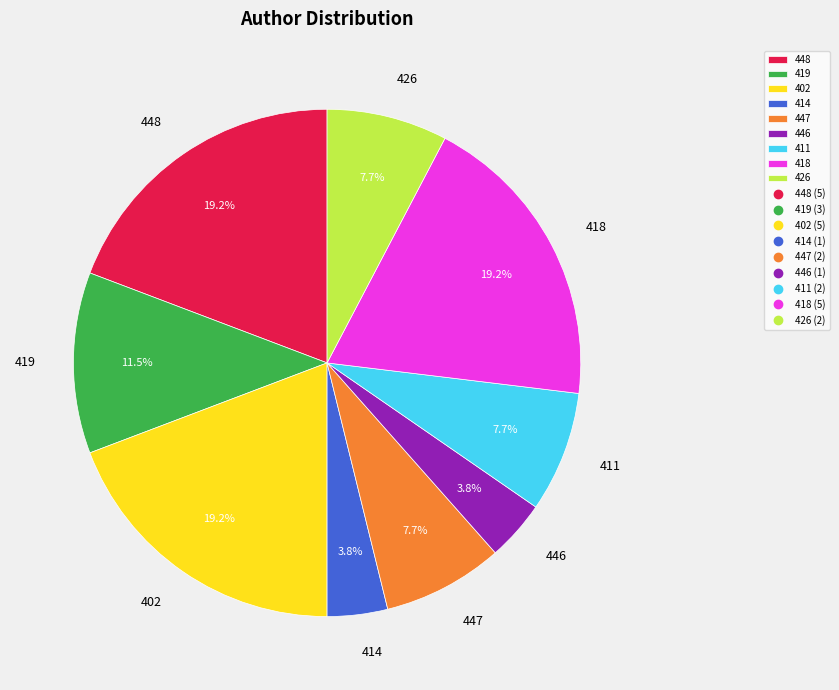

True or false: 414 accounts for 18% of the total.

False